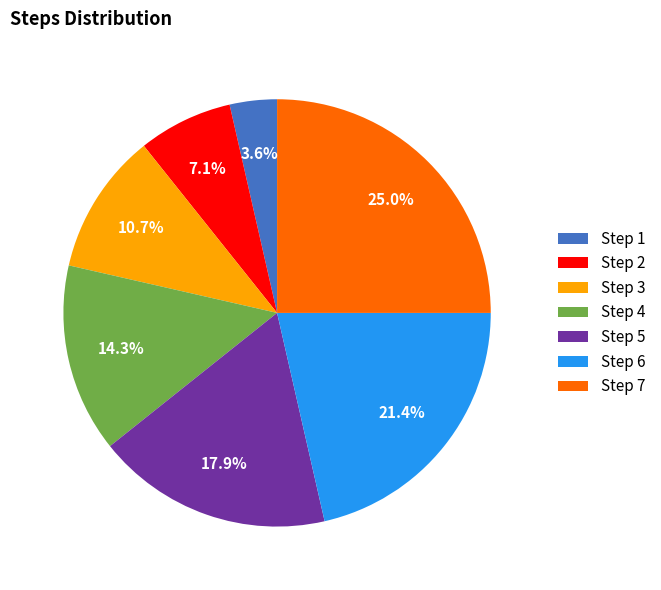

Which category has the smallest portion of the pie?

Step 1